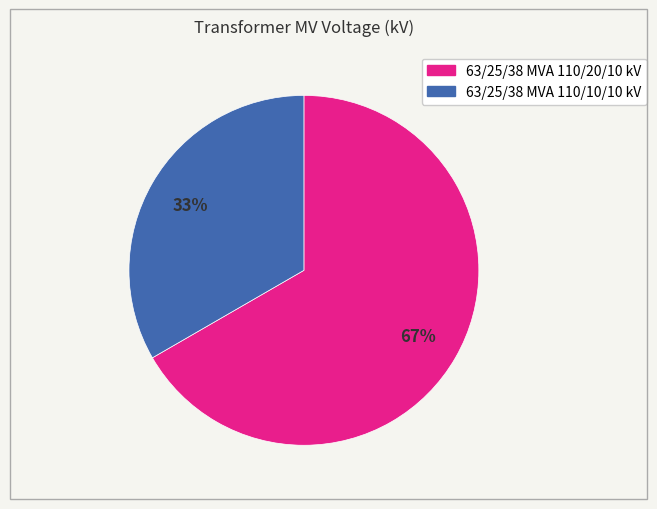

Which category has the biggest portion of the pie?

63/25/38 MVA 110/20/10 kV